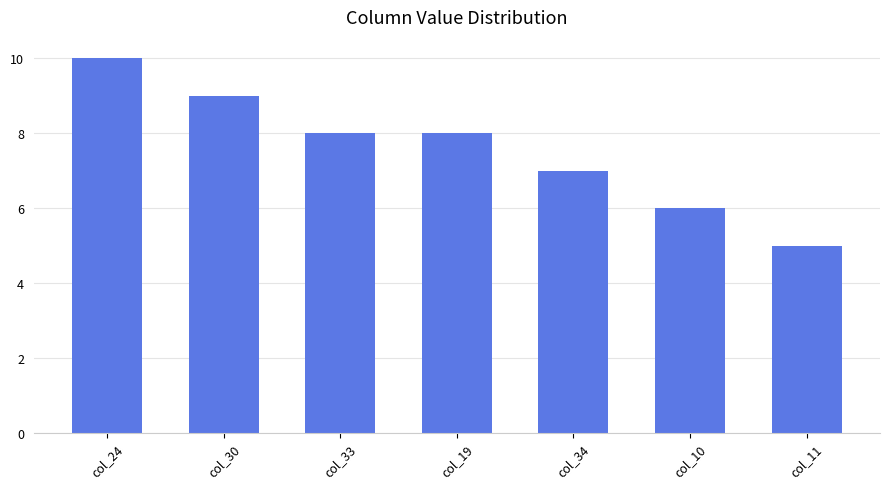

Between col_19 and col_30, which is larger?

col_30